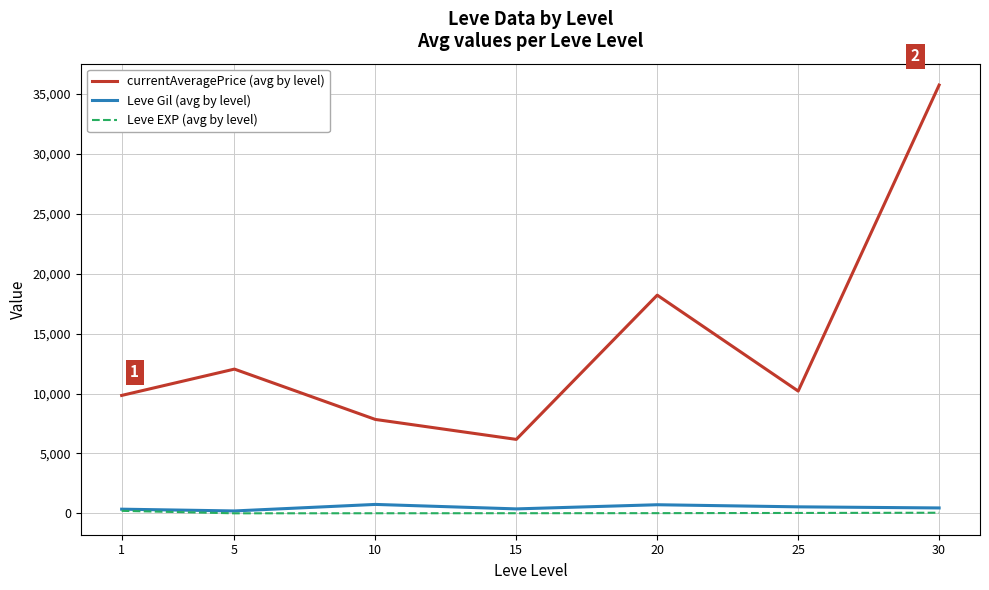

What is the spread (max minus min) of values at 5?

12034.7